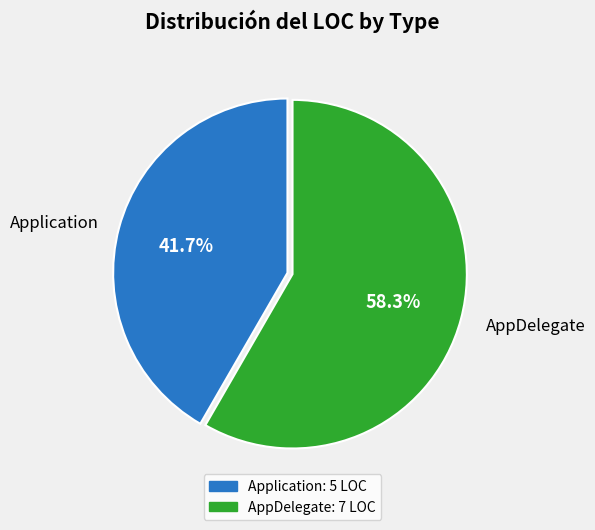

Rank the categories by value from lowest to highest.

Application, AppDelegate